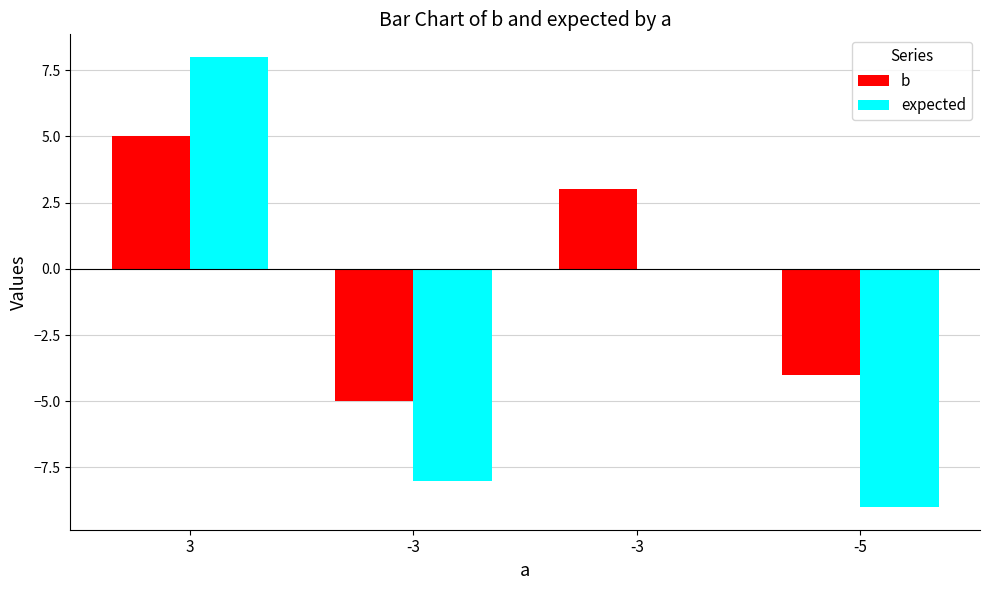

The value of expected at 3 is 6. True or false?

False